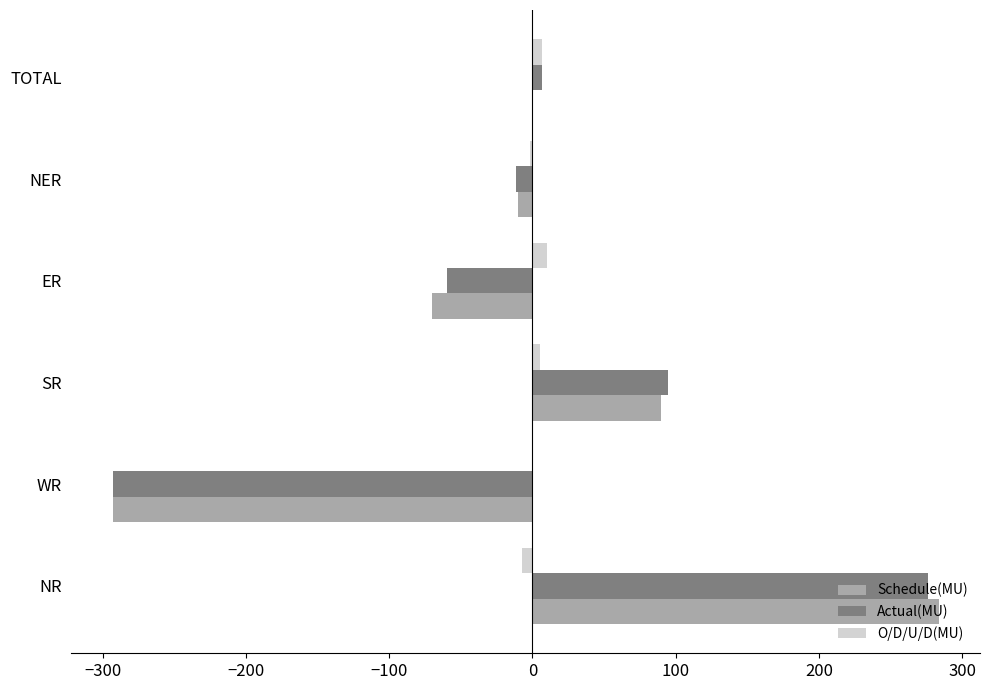

At which category is the sum across all series the highest?

NR